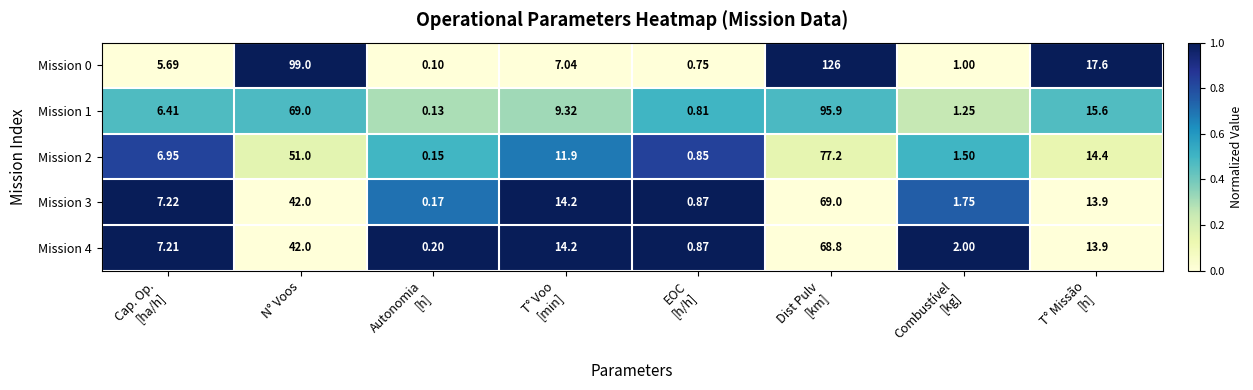

At which label does Mission 1 first exceed 9?

N° Voos